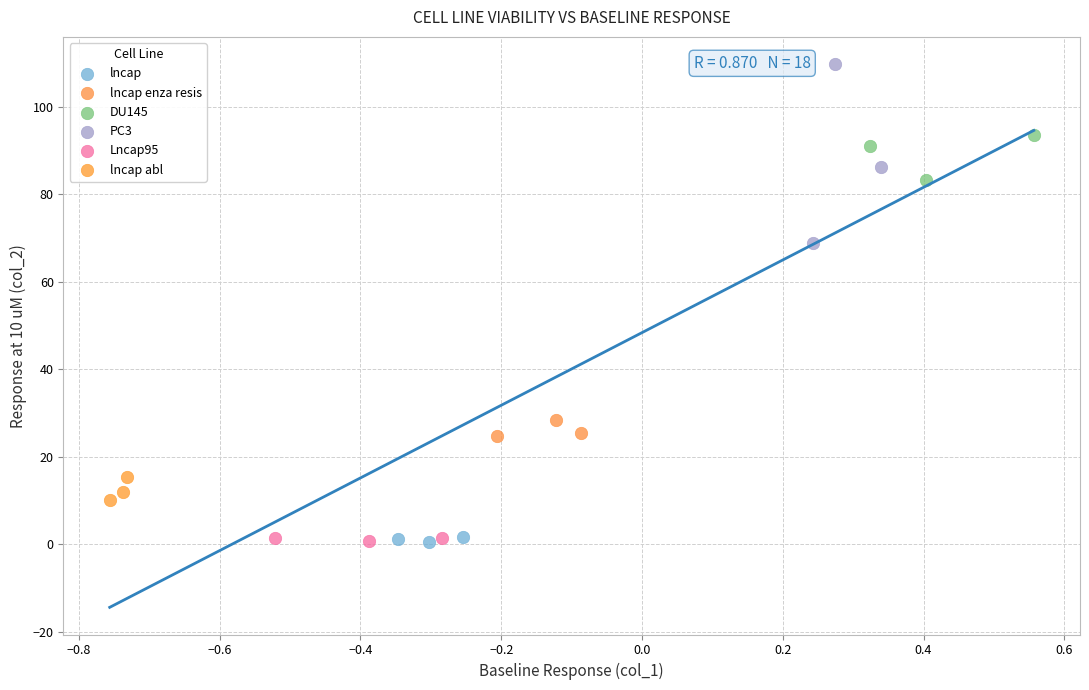

Which series has the largest Y range (max minus min)?

PC3